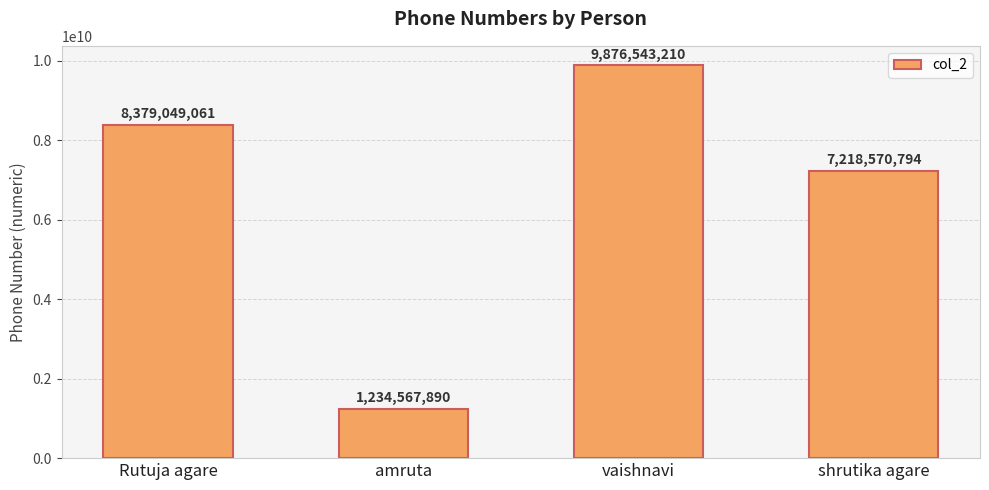

What is the change in value from vaishnavi to shrutika agare?

-2657972416